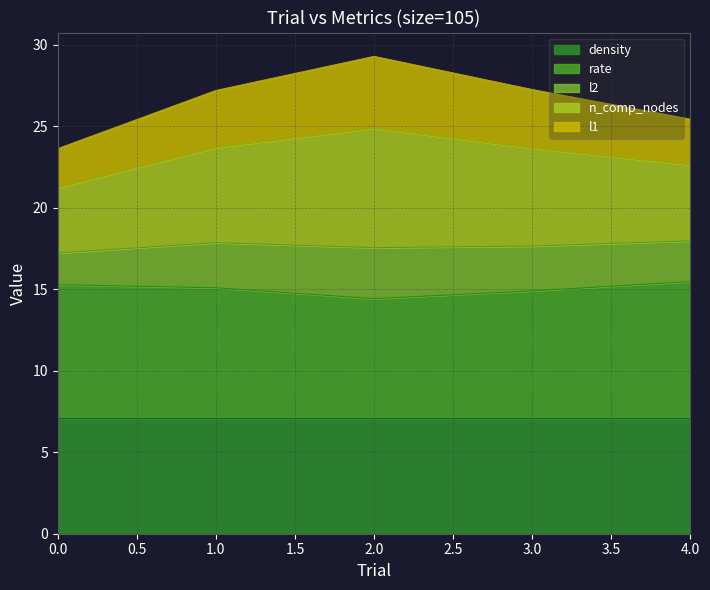

What is the minimum value for density?

7.1